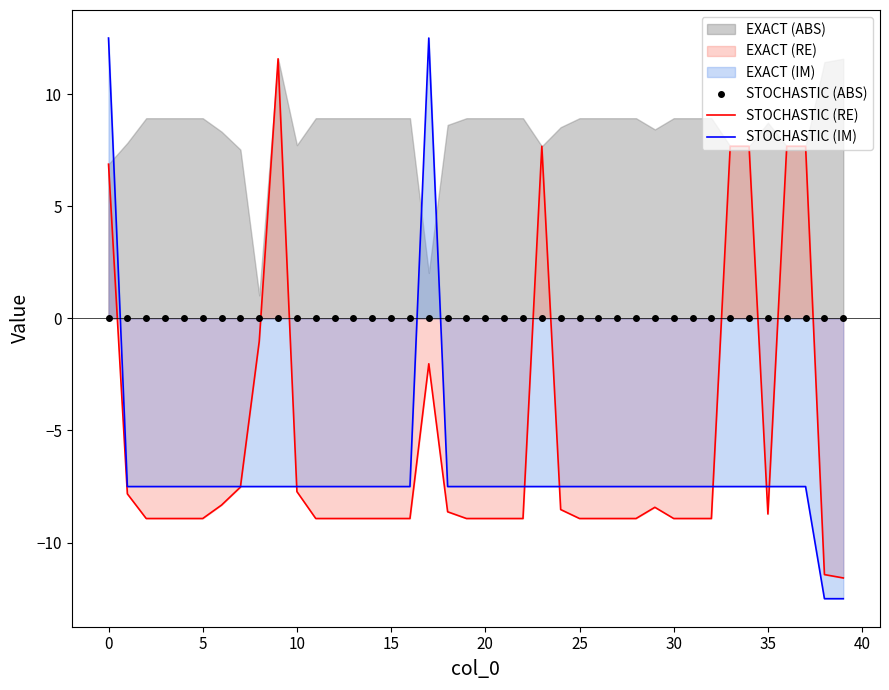

How many values in STOCHASTIC (IM) are below zero?

38